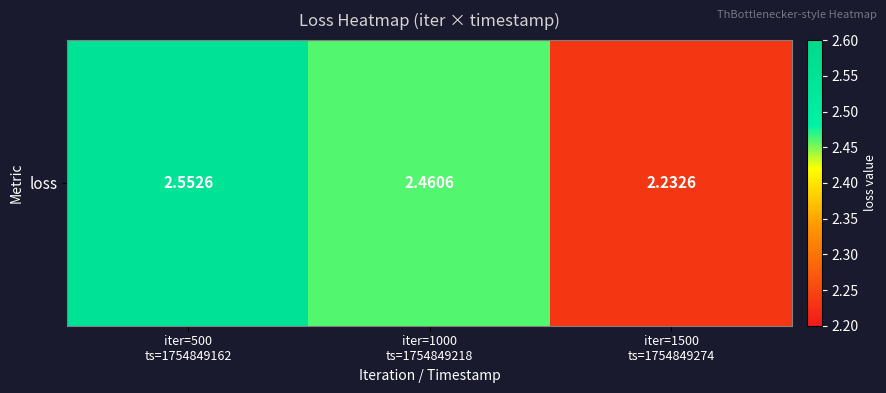

Which category has the lowest value across all series?

iter=1500
ts=1754849274